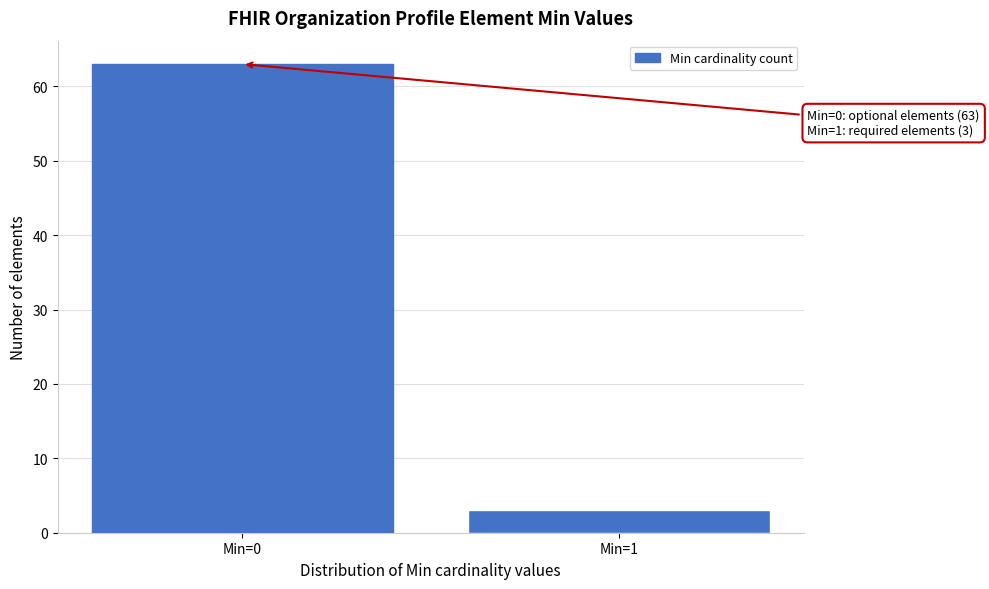

Reading right to left, what are all the values shown in this chart?

3	63